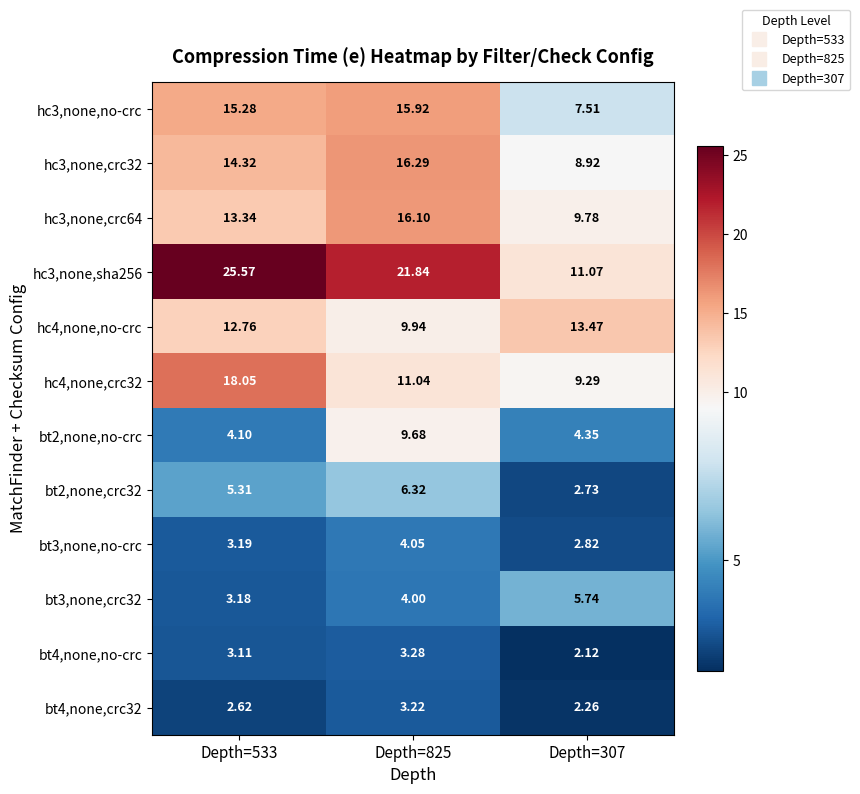

List the series in order of their peak value, lowest first.

bt4,none,crc32, bt4,none,no-crc, bt3,none,no-crc, bt3,none,crc32, bt2,none,crc32, bt2,none,no-crc, hc4,none,no-crc, hc3,none,no-crc, hc3,none,crc64, hc3,none,crc32, hc4,none,crc32, hc3,none,sha256